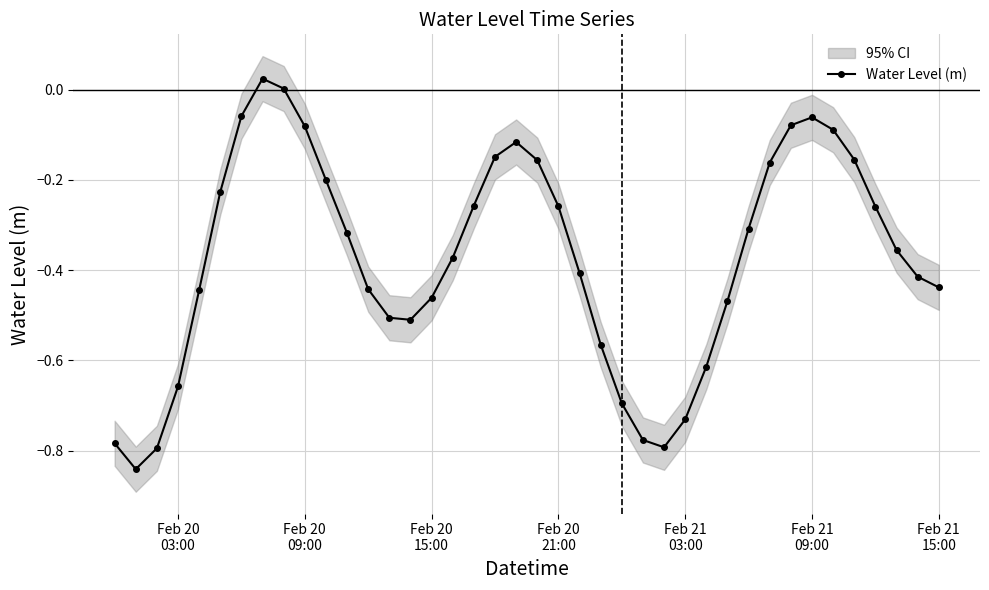

How many points are higher than both their immediate neighbors (excluding endpoints)?

3